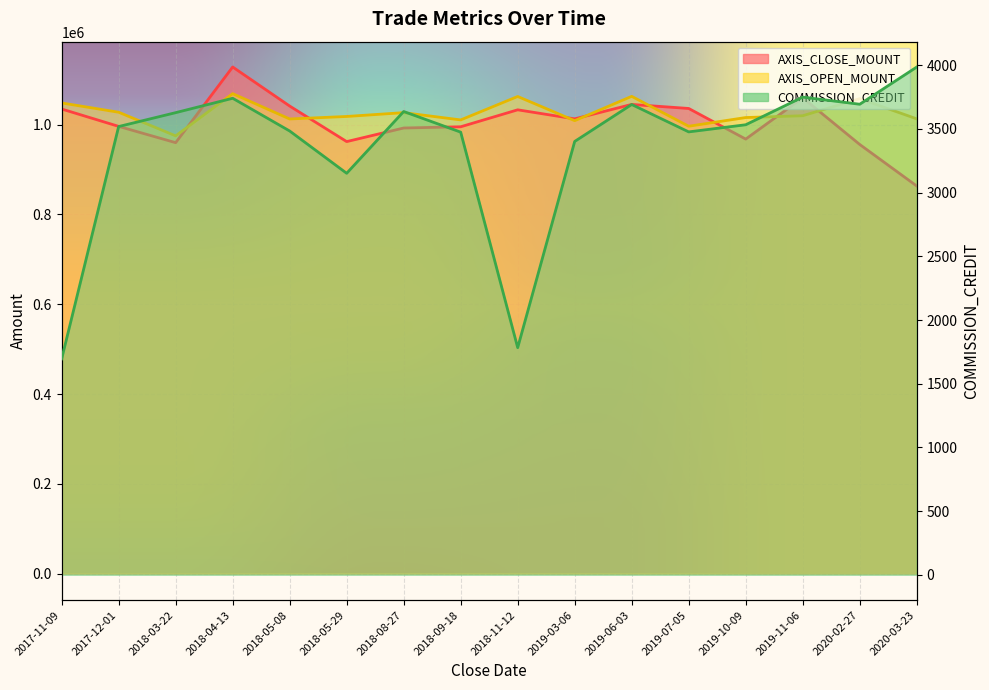

Between 2019-03-06 and 2020-02-27, which is larger?

2019-03-06